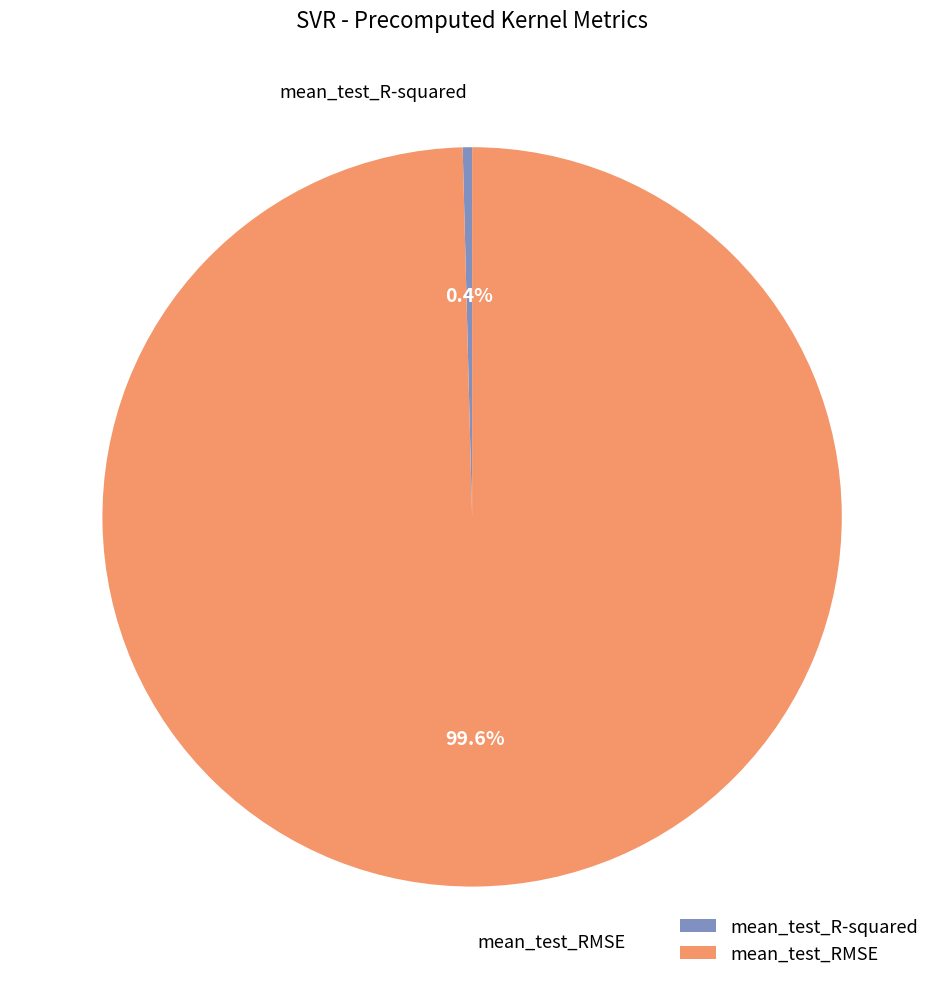

Does mean_test_RMSE represent more than half of the total?

Yes